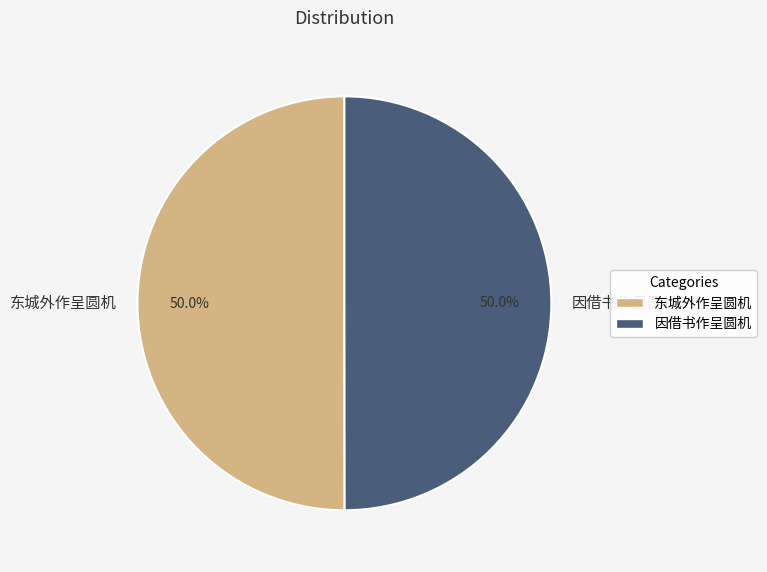

Combined, what portion of the pie is 东城外作呈圆机 and 因借书作呈圆机?

100.0%